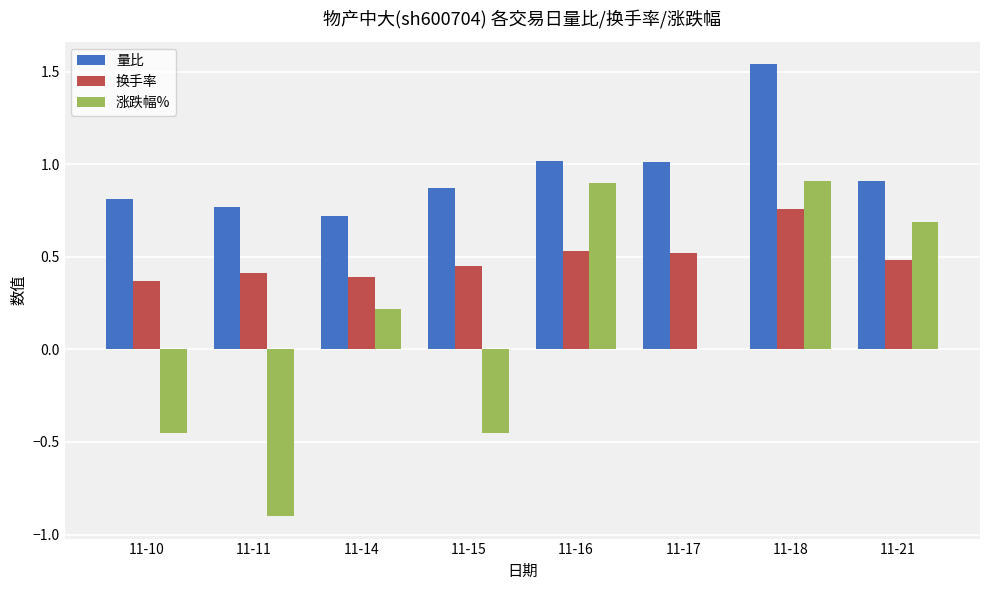

Which series changed the most between 11-11 and 11-15?

涨跌幅%